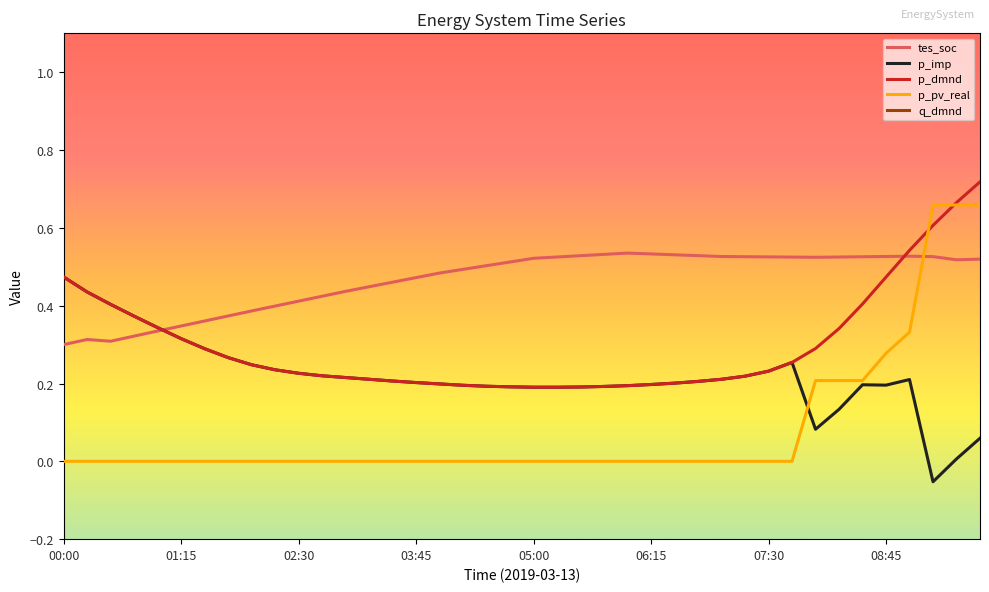

Does the chart display data point markers on the line(s)?

No